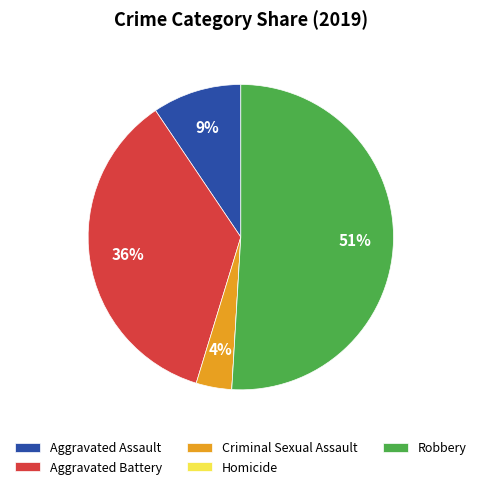

True or false: Robbery accounts for 51% of the total.

True